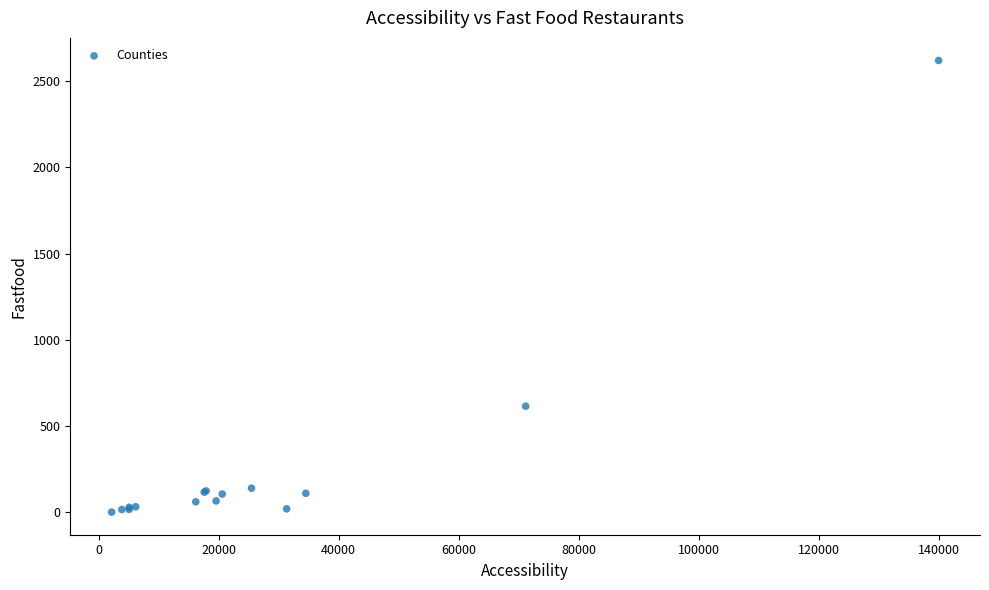

What Y value in the scatter plot is closest to 1310?

615